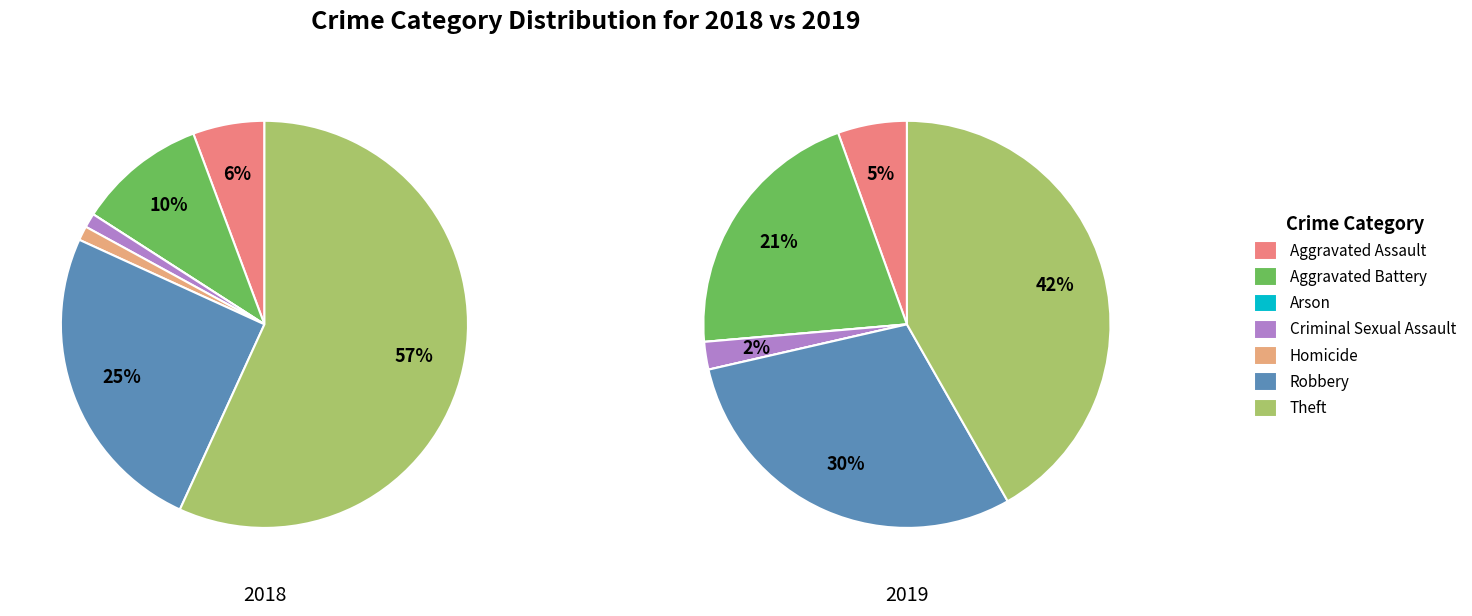

How many slices are in this pie chart?

7